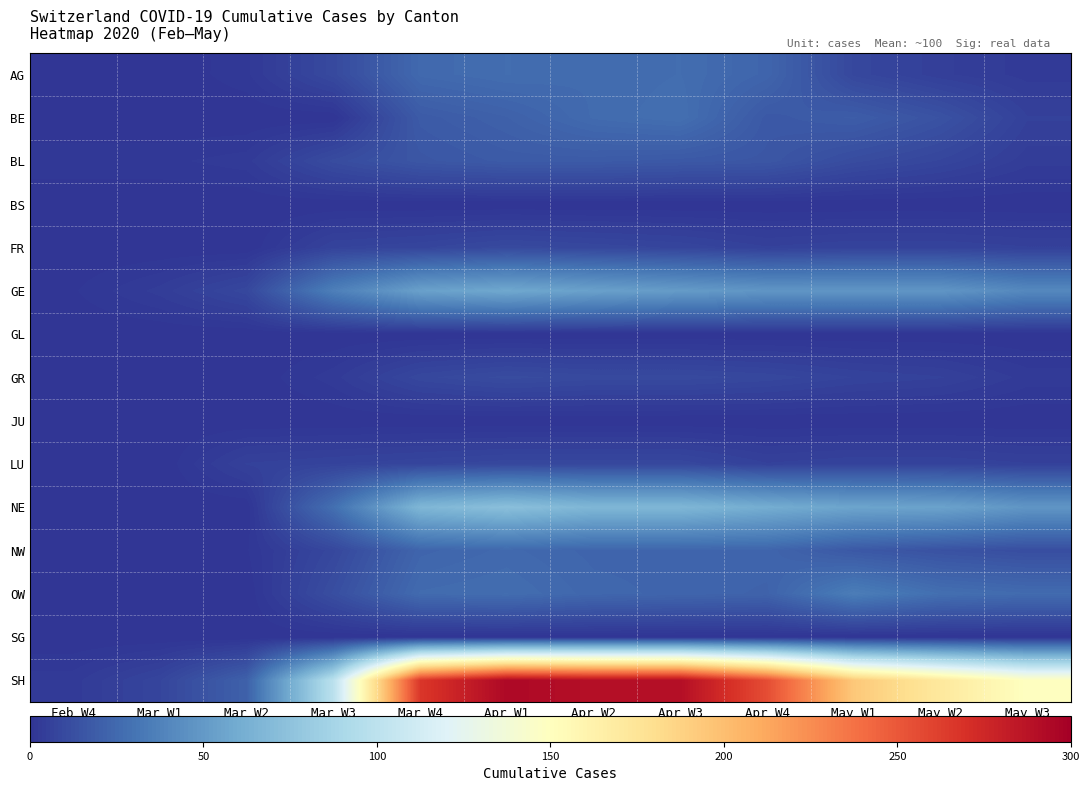

Reading left to right, list all the values displayed in this chart.

AG: Feb W4=0	Mar W1=0	Mar W2=2	Mar W3=10	Mar W4=25	Apr W1=27	Apr W2=26	Apr W3=27	Apr W4=23	May W1=9	May W2=5	May W3=3
BE: Feb W4=0	Mar W1=0	Mar W2=0	Mar W3=0	Mar W4=18	Apr W1=21	Apr W2=26	Apr W3=28	Apr W4=17	May W1=19	May W2=14	May W3=6
BL: Feb W4=2	Mar W1=2	Mar W2=3	Mar W3=11	Mar W4=16	Apr W1=18	Apr W2=18	Apr W3=17	Apr W4=16	May W1=11	May W2=8	May W3=4
BS: Feb W4=0	Mar W1=0	Mar W2=0	Mar W3=0	Mar W4=0	Apr W1=0	Apr W2=0	Apr W3=0	Apr W4=0	May W1=0	May W2=0	May W3=0
FR: Feb W4=0	Mar W1=0	Mar W2=0	Mar W3=7	Mar W4=8	Apr W1=10	Apr W2=9	Apr W3=8	Apr W4=6	May W1=7	May W2=7	May W3=6
GE: Feb W4=1	Mar W1=4	Mar W2=9	Mar W3=36	Mar W4=54	Apr W1=58	Apr W2=54	Apr W3=51	Apr W4=48	May W1=48	May W2=48	May W3=41
GL: Feb W4=0	Mar W1=0	Mar W2=0	Mar W3=0	Mar W4=0	Apr W1=0	Apr W2=0	Apr W3=0	Apr W4=0	May W1=0	May W2=0	May W3=0
GR: Feb W4=0	Mar W1=0	Mar W2=0	Mar W3=3	Mar W4=9	Apr W1=11	Apr W2=10	Apr W3=10	Apr W4=9	May W1=7	May W2=6	May W3=3
JU: Feb W4=0	Mar W1=0	Mar W2=0	Mar W3=0	Mar W4=0	Apr W1=0	Apr W2=0	Apr W3=0	Apr W4=0	May W1=0	May W2=0	May W3=0
LU: Feb W4=0	Mar W1=0	Mar W2=6	Mar W3=7	Mar W4=8	Apr W1=9	Apr W2=9	Apr W3=9	Apr W4=6	May W1=7	May W2=7	May W3=6
NE: Feb W4=0	Mar W1=0	Mar W2=0	Mar W3=28	Mar W4=67	Apr W1=73	Apr W2=67	Apr W3=67	Apr W4=61	May W1=56	May W2=55	May W3=48
NW: Feb W4=0	Mar W1=1	Mar W2=1	Mar W3=9	Mar W4=23	Apr W1=25	Apr W2=23	Apr W3=23	Apr W4=23	May W1=17	May W2=14	May W3=12
OW: Feb W4=0	Mar W1=0	Mar W2=0	Mar W3=12	Mar W4=26	Apr W1=27	Apr W2=24	Apr W3=23	Apr W4=22	May W1=35	May W2=28	May W3=26
SG: Feb W4=0	Mar W1=0	Mar W2=0	Mar W3=0	Mar W4=0	Apr W1=0	Apr W2=0	Apr W3=0	Apr W4=0	May W1=0	May W2=0	May W3=0
SH: Feb W4=3	Mar W1=8	Mar W2=21	Mar W3=99	Mar W4=266	Apr W1=294	Apr W2=290	Apr W3=290	Apr W4=255	May W1=194	May W2=171	May W3=149